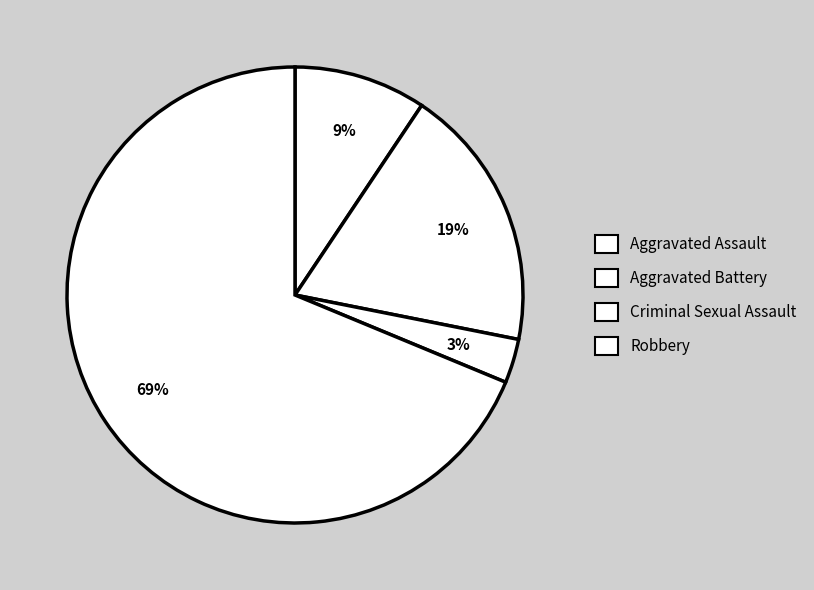

What is the change in value from Criminal Sexual Assault to Robbery?

+21